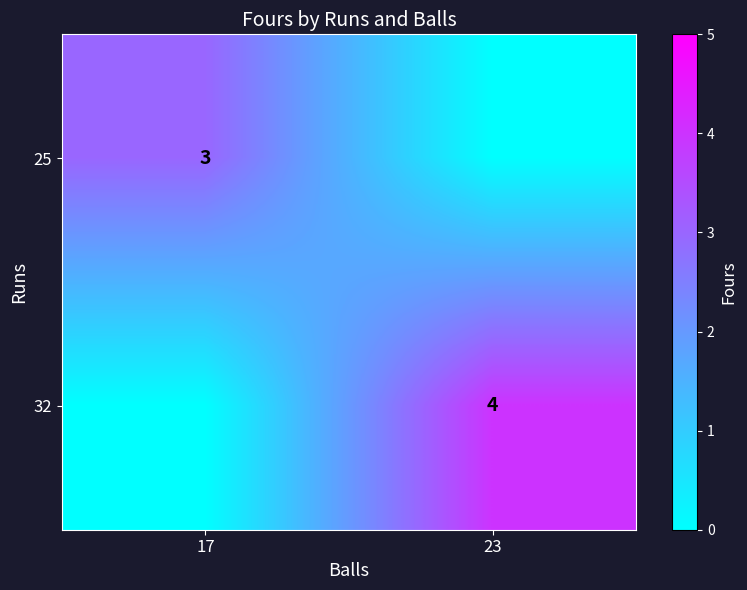

The value of 32 at 23 is 5. True or false?

False